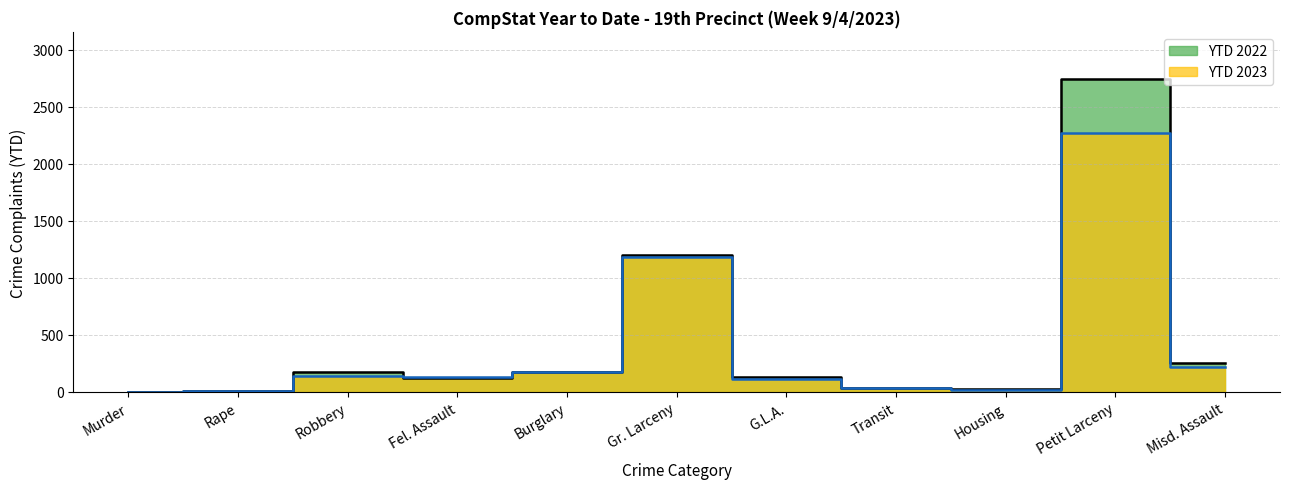

Where do YTD 2023 and YTD 2022 first cross each other?

Murder and Rape